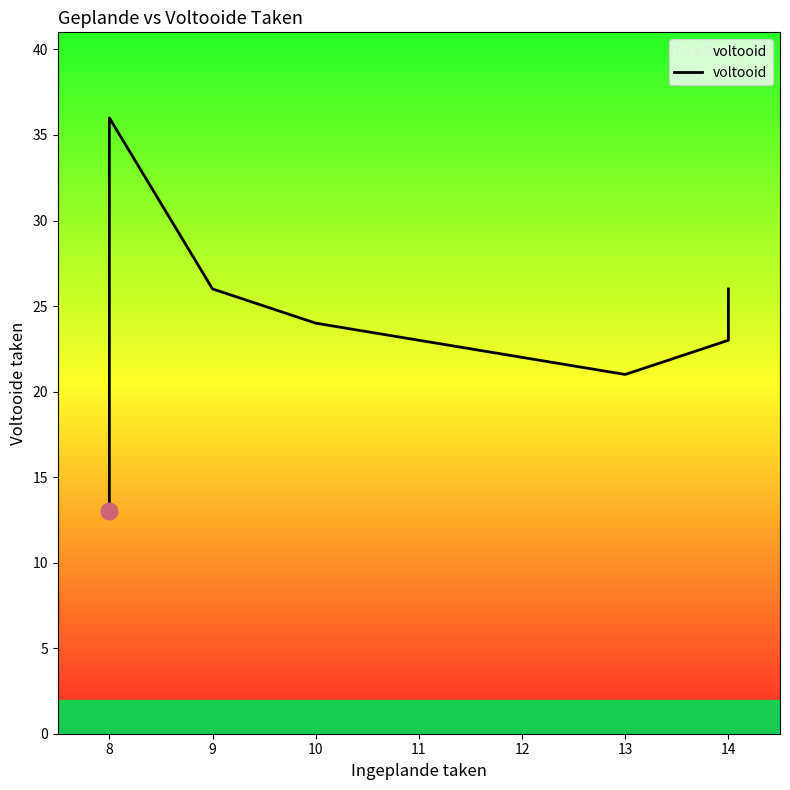

How many points are lower than both their immediate neighbors (excluding endpoints)?

1